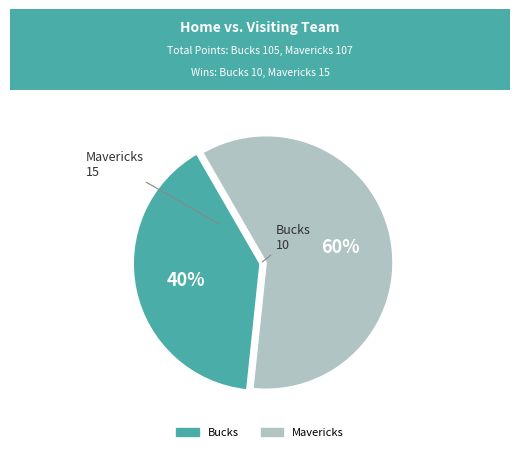

Which has a higher value, Bucks or Mavericks?

Mavericks